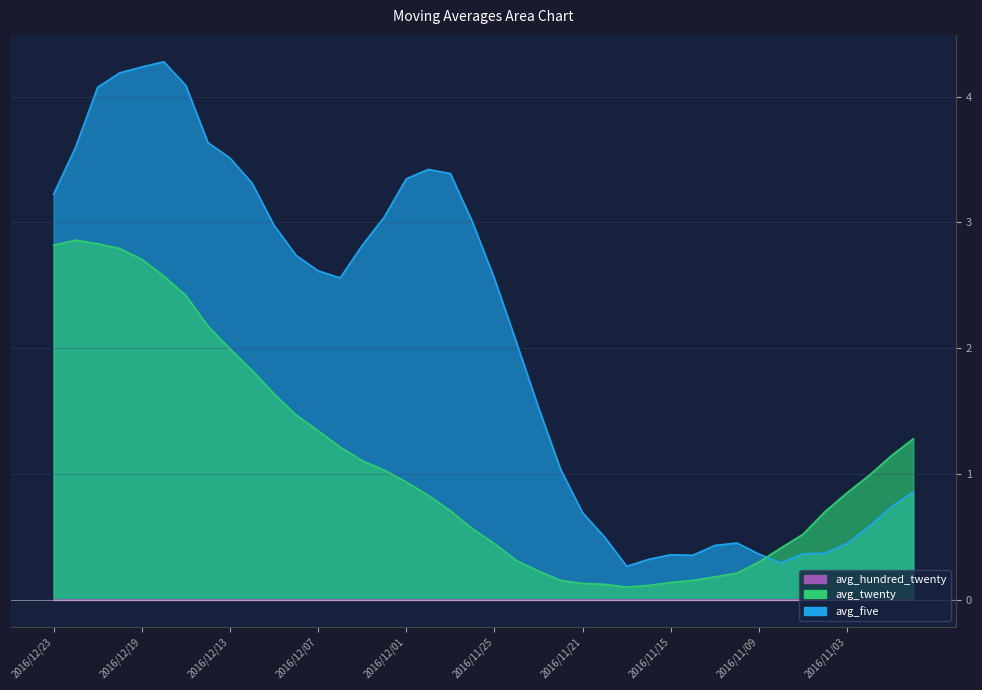

Between 2016/12/12 and 2016/12/14, which is larger?

2016/12/14